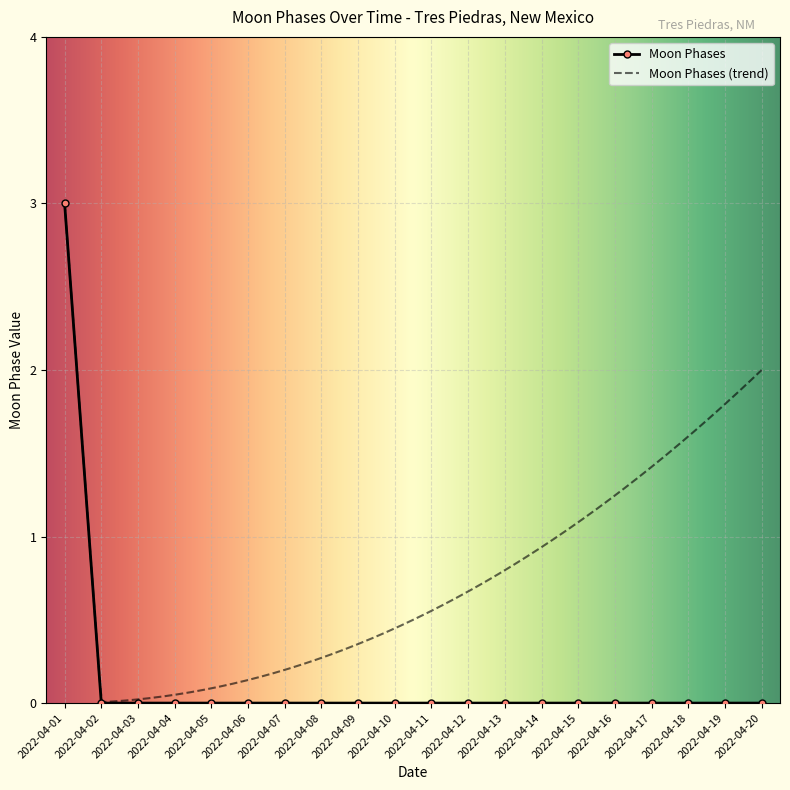

Which category has the highest value across all series?

2022-04-01